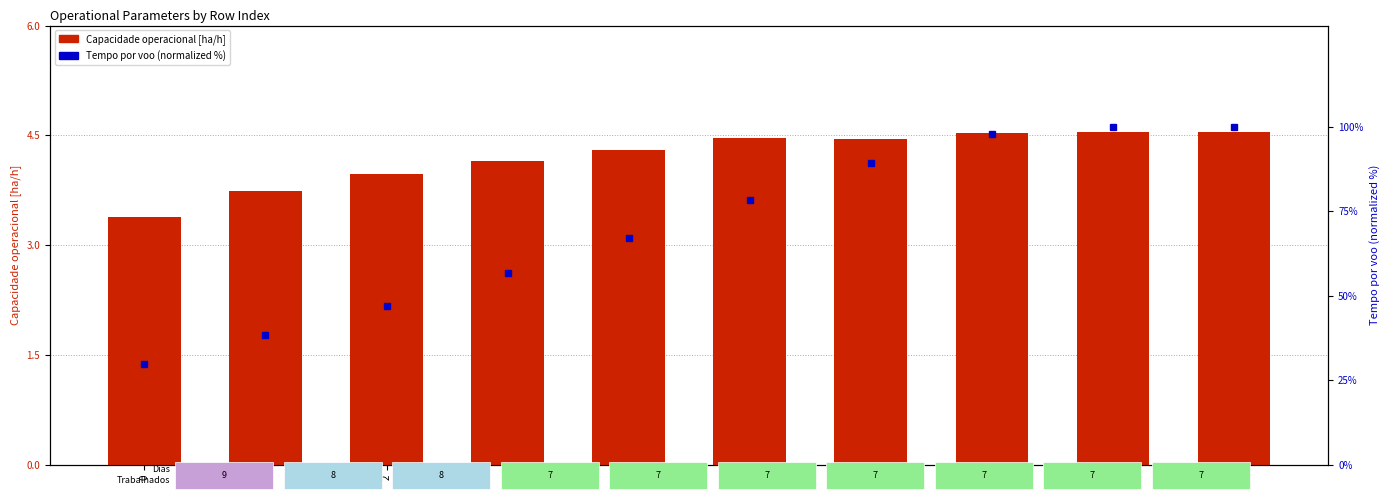

What is the total value across all series at 2?

51.1